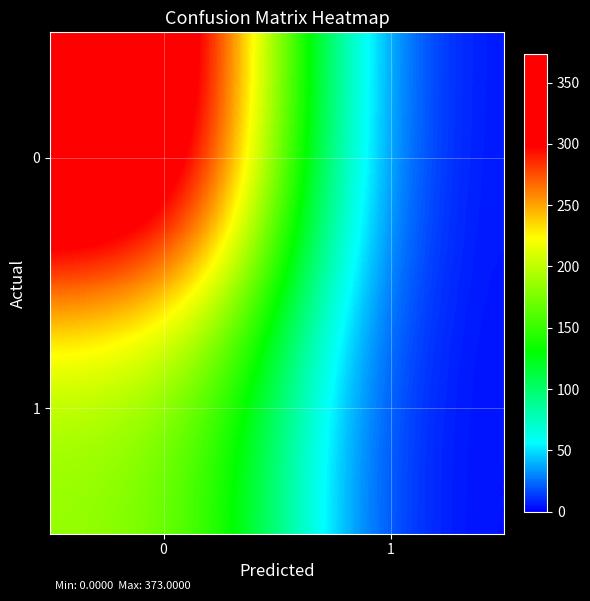

Reading right to left, transcribe all the data shown in this chart.

0: 1=0	0=373
1: 1=1	0=185